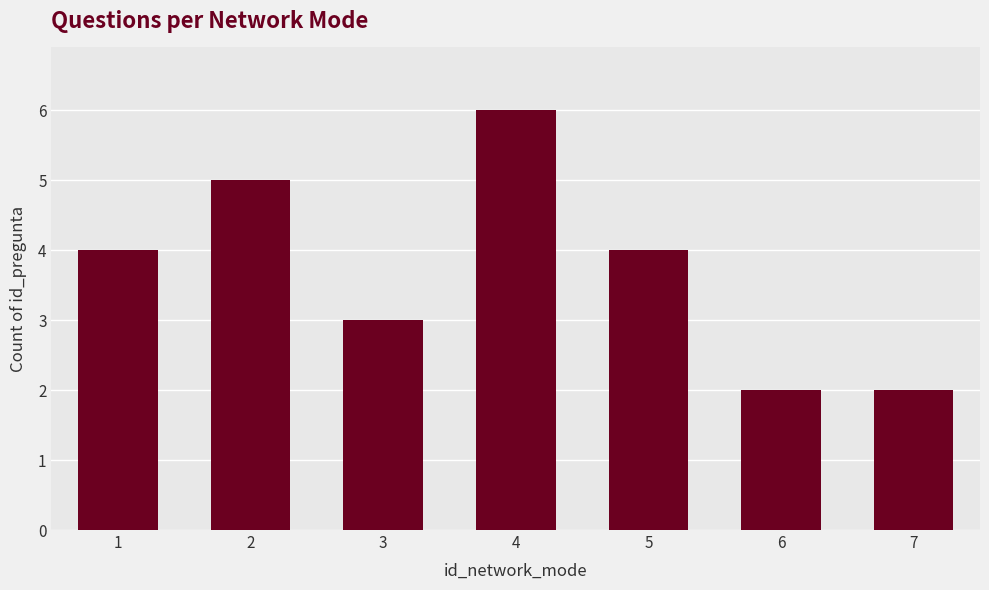

What is the value of the 1st bar from the left?

4